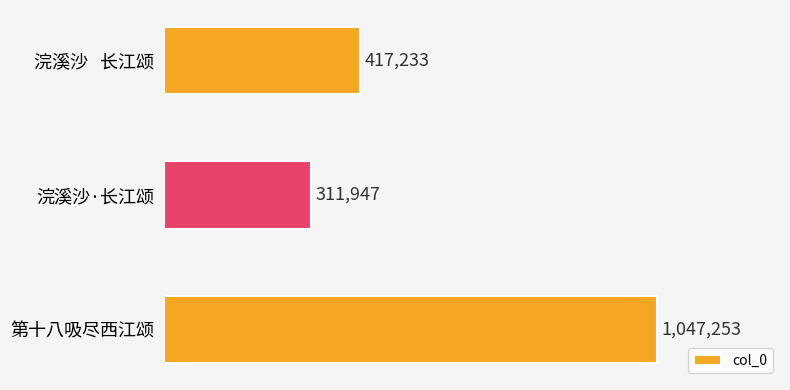

Count the number of data series in this chart.

1